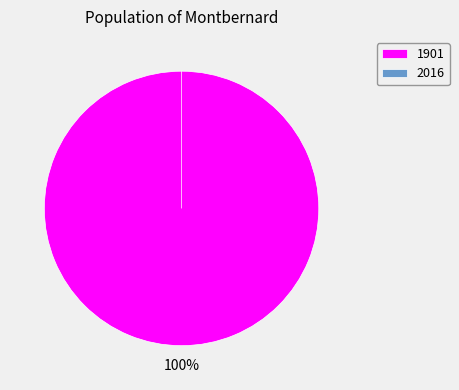

What is the total percentage of 2016 and 1901?

100.0%